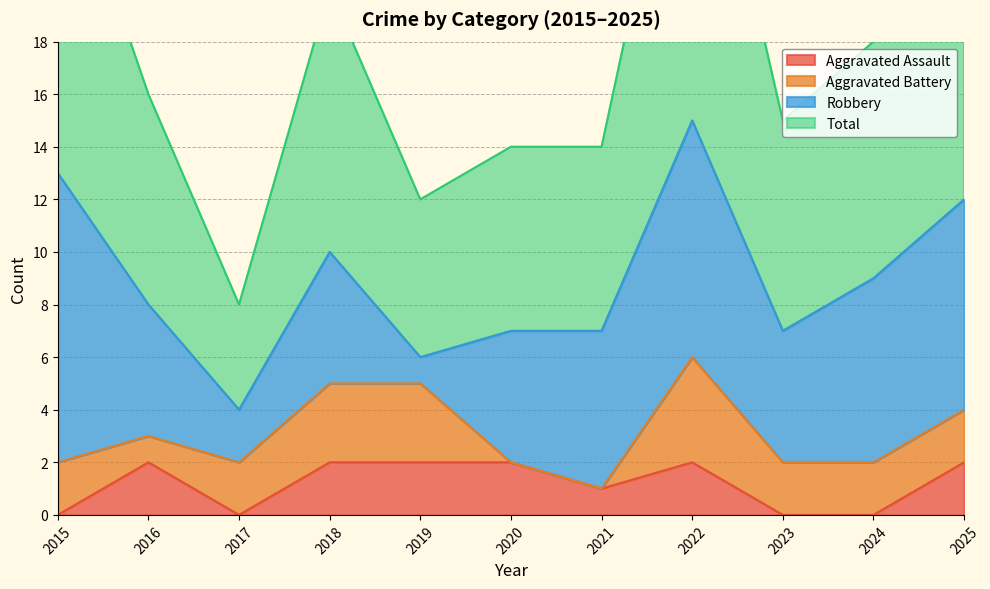

How many values in the Total series exceed 16?

5